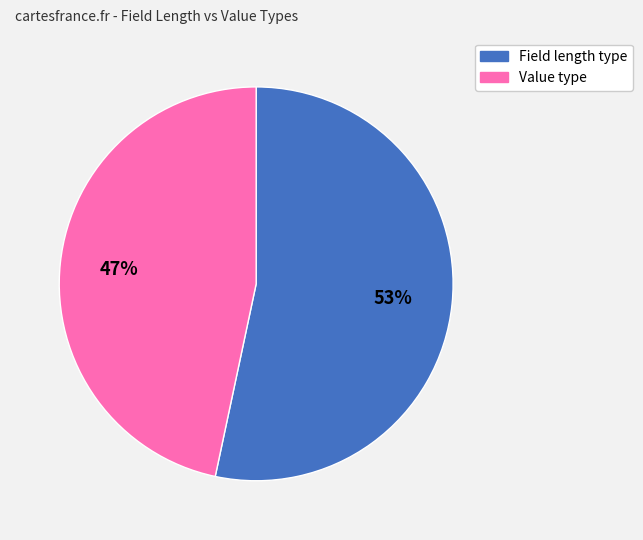

How many slices are in this pie chart?

2